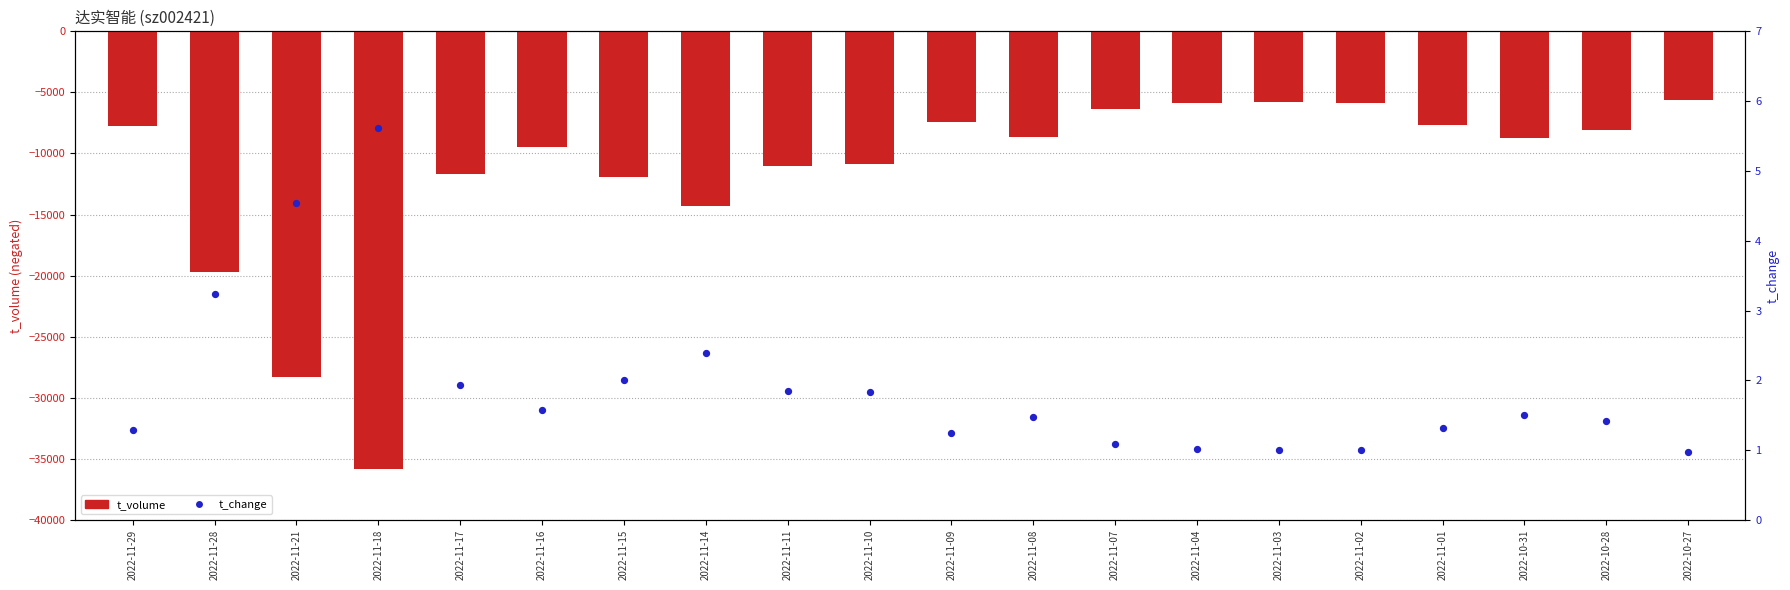

Which series has the widest spread of Y values?

t_volume (negative)